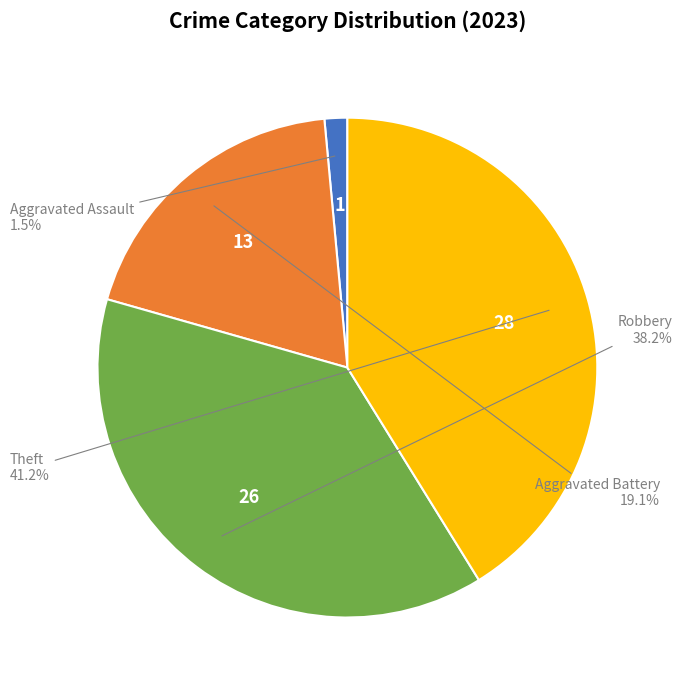

Is there a majority slice in this chart?

No